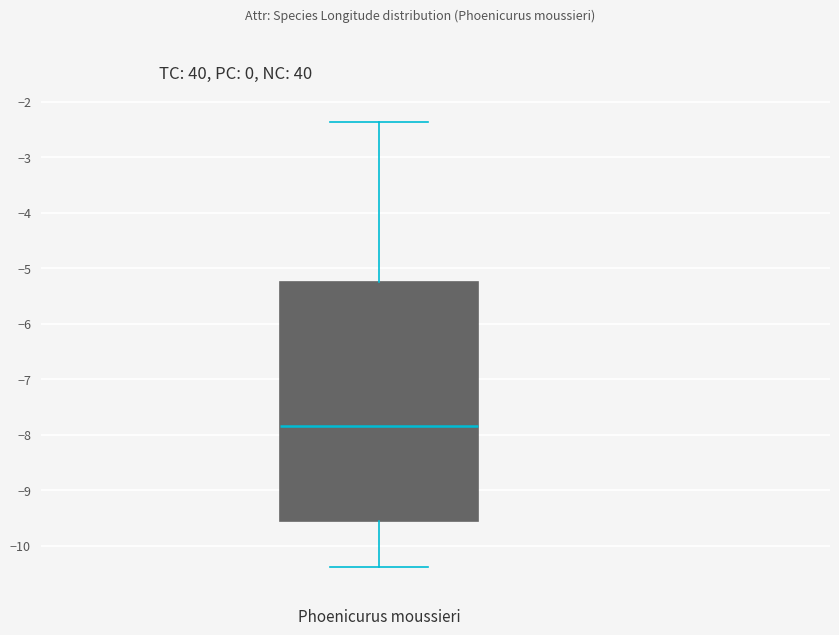

Where does the median line of the box for Phoenicurus moussieri sit on the y-axis? The values are not printed on the chart, so give them approximately, as read against the axis.

-7.8